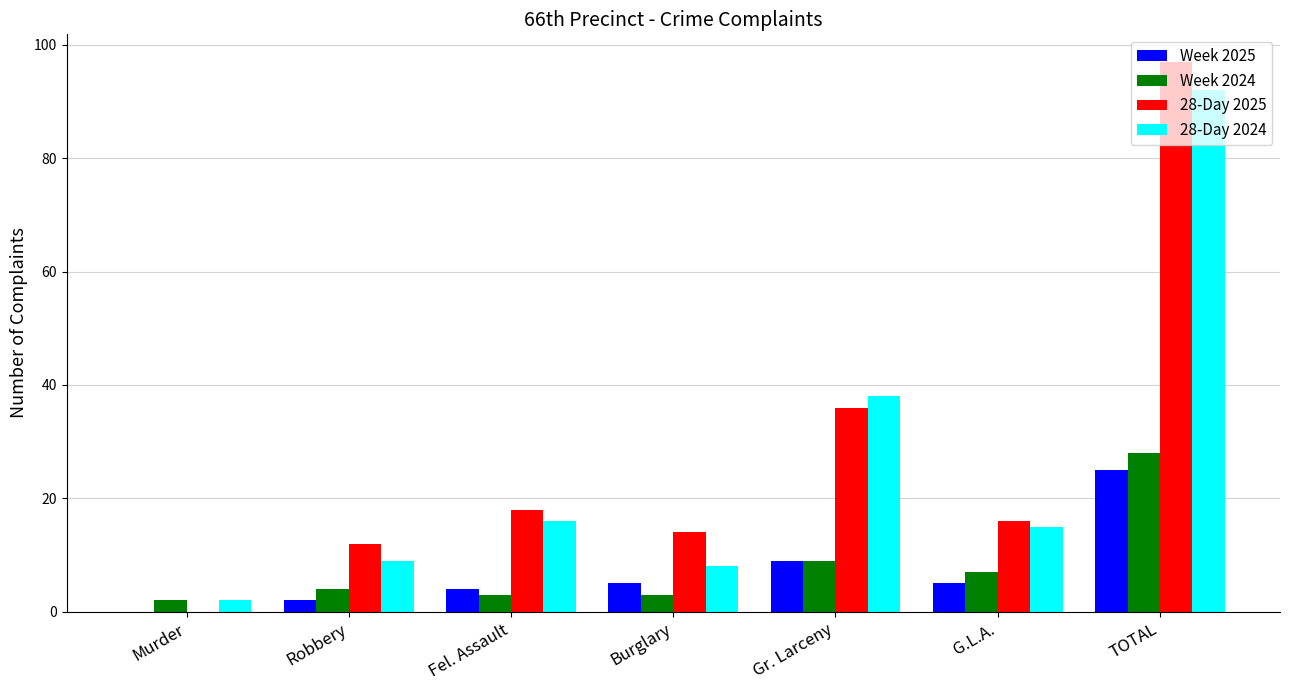

Read the Week 2025 value at Fel. Assault.

4